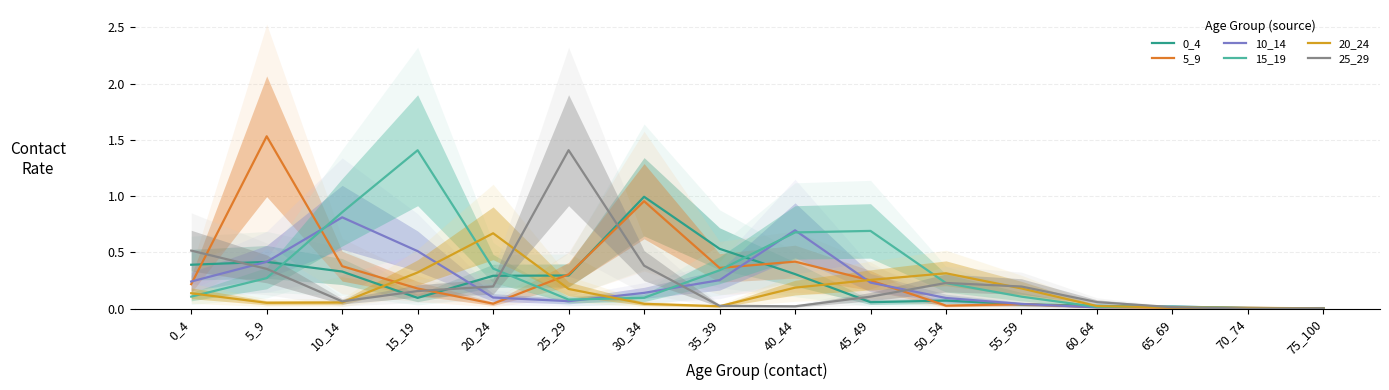

What is the sum of all 0_4 values?

3.9